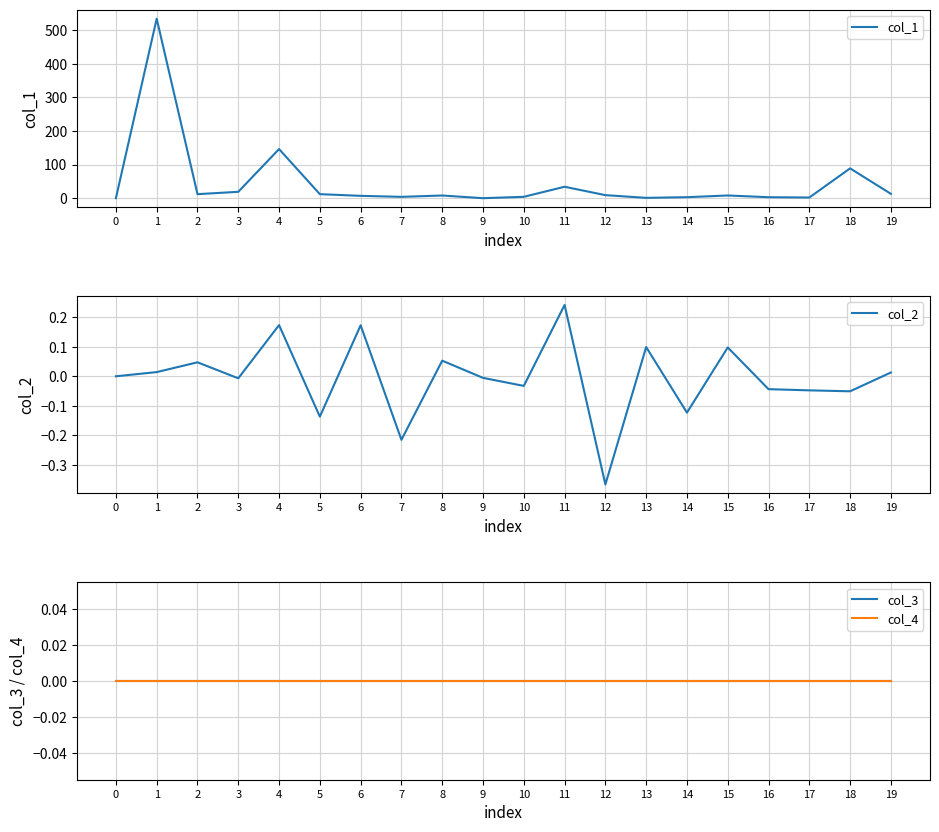

What value does the col_1 series have at 7?

4.0